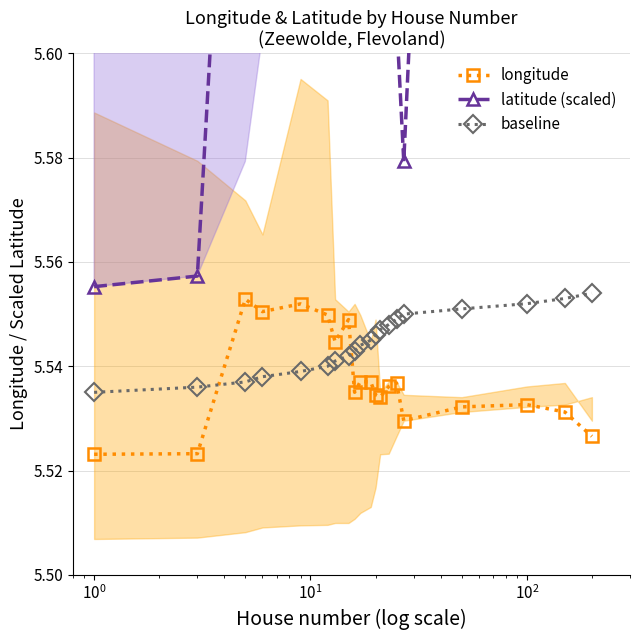

True or false: baseline and longitude cross at least once.

True